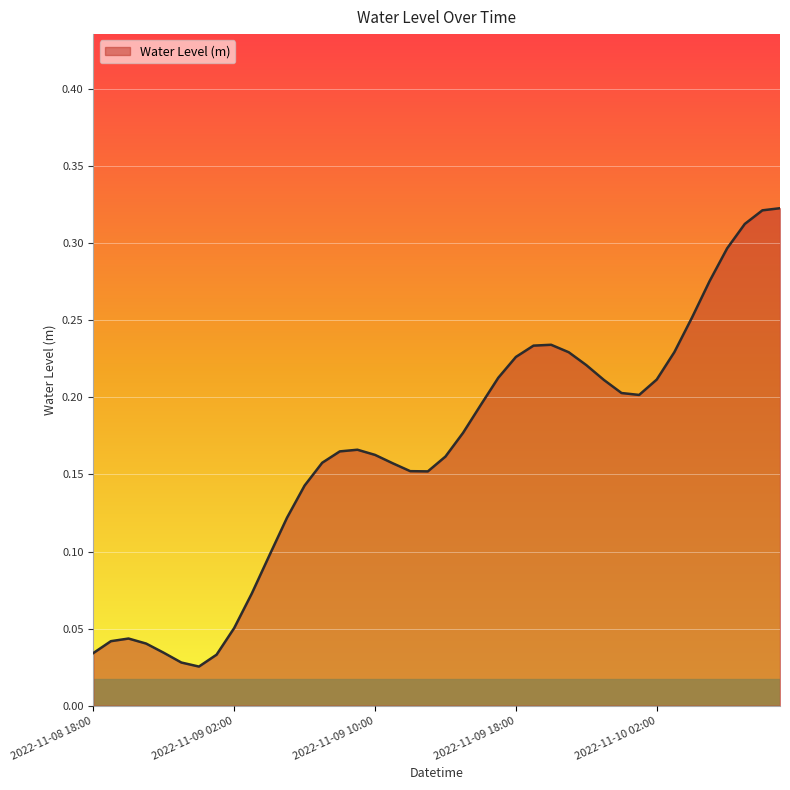

Rank the categories by value from lowest to highest.

2022-11-09 00:00, 2022-11-08 23:00, 2022-11-09 01:00, 2022-11-08 18:00, 2022-11-08 22:00, 2022-11-08 21:00, 2022-11-08 19:00, 2022-11-08 20:00, 2022-11-09 02:00, 2022-11-09 03:00, 2022-11-09 04:00, 2022-11-09 05:00, 2022-11-09 06:00, 2022-11-09 13:00, 2022-11-09 12:00, 2022-11-09 11:00, 2022-11-09 07:00, 2022-11-09 14:00, 2022-11-09 10:00, 2022-11-09 08:00, 2022-11-09 09:00, 2022-11-09 15:00, 2022-11-09 16:00, 2022-11-10 01:00, 2022-11-10 00:00, 2022-11-09 23:00, 2022-11-10 02:00, 2022-11-09 17:00, 2022-11-09 22:00, 2022-11-09 18:00, 2022-11-09 21:00, 2022-11-10 03:00, 2022-11-09 19:00, 2022-11-09 20:00, 2022-11-10 04:00, 2022-11-10 05:00, 2022-11-10 06:00, 2022-11-10 07:00, 2022-11-10 08:00, 2022-11-10 09:00